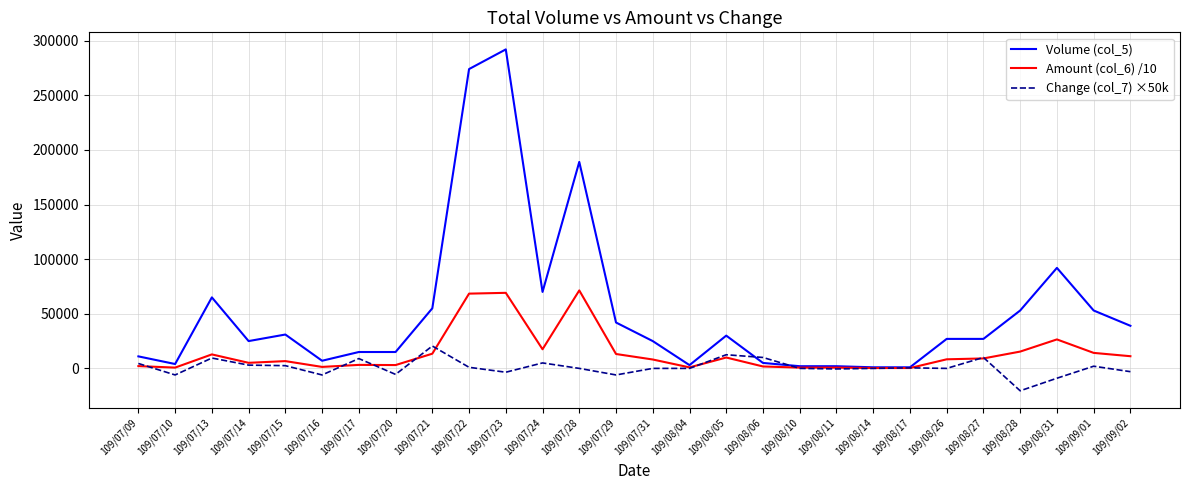

What is the average value of the Volume (col_5) series?

51964.3